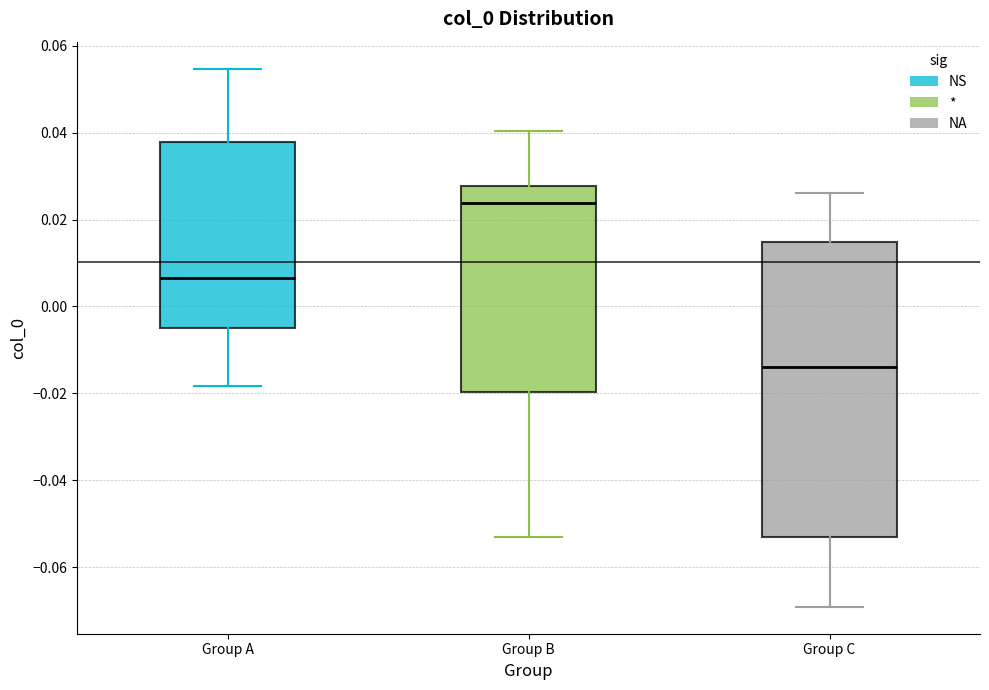

Where is the upper edge of the box for Group C on the y-axis? The values are not printed on the chart, so give them approximately, as read against the axis.

0.014